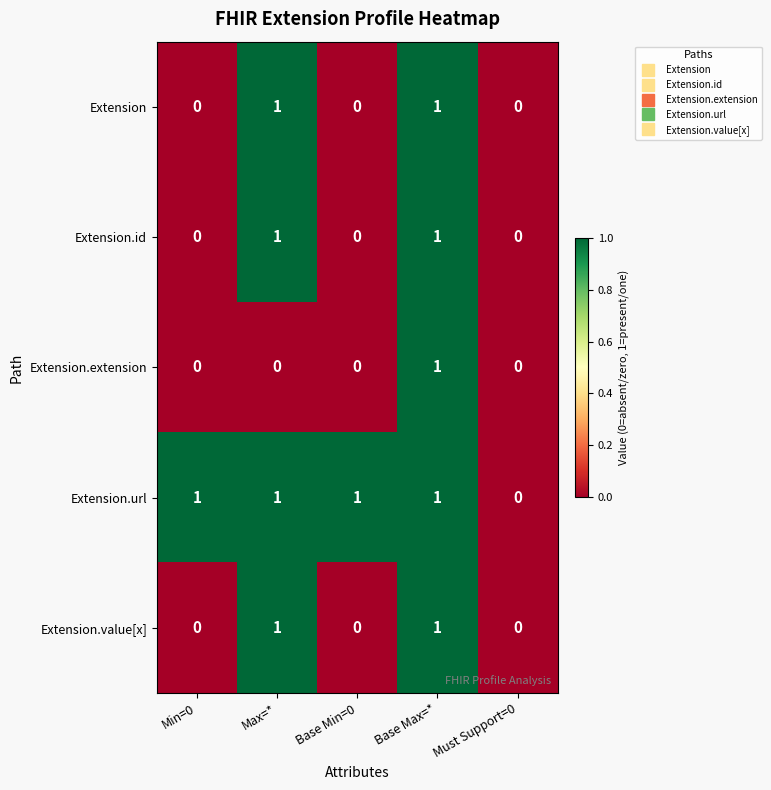

The Extension.extension series shows 0 at Max=*. True or false?

True